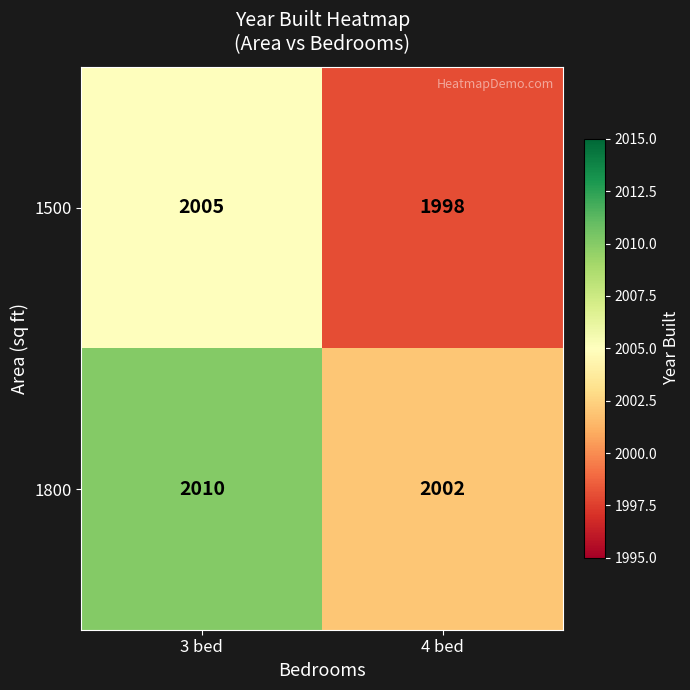

What is the difference between the maximum and minimum values in the 1800 series?

8